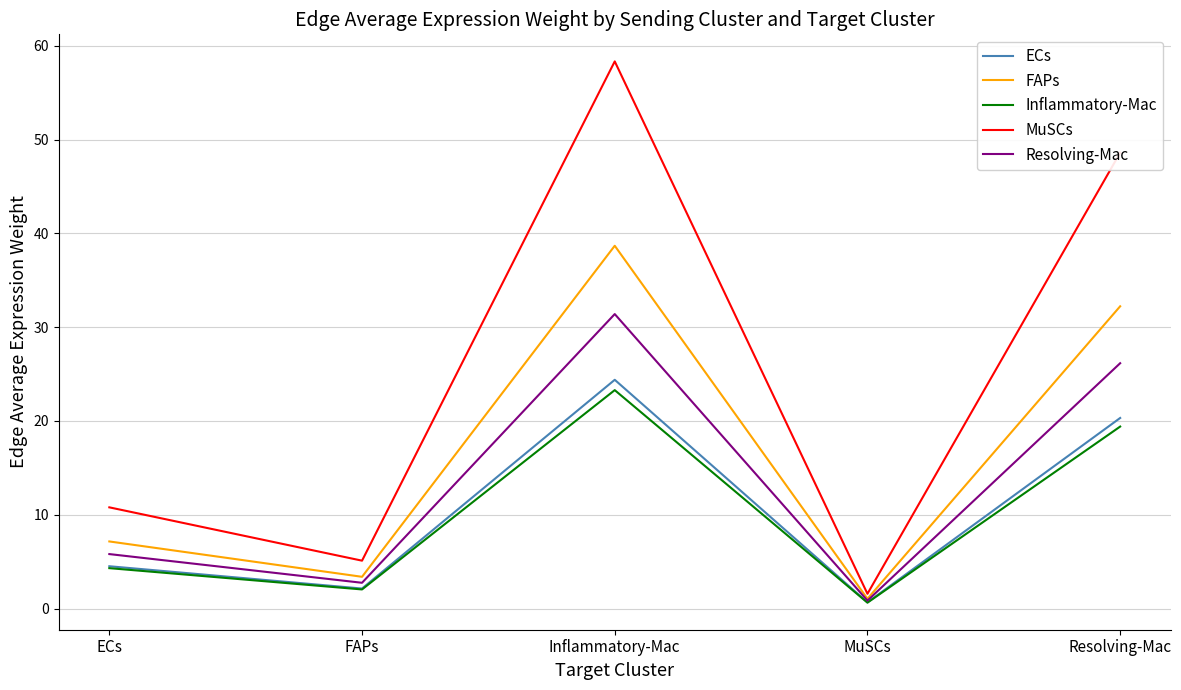

What is the highest value of the ECs series?

24.4